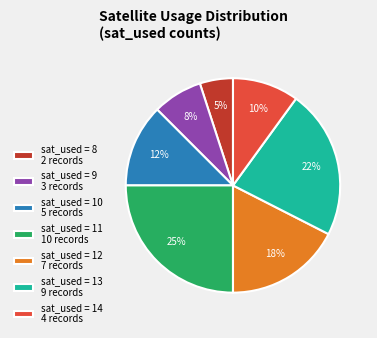

Rank the categories by value from highest to lowest.

sat_used = 11 10 records, sat_used = 13 9 records, sat_used = 12 7 records, sat_used = 10 5 records, sat_used = 14 4 records, sat_used = 9 3 records, sat_used = 8 2 records